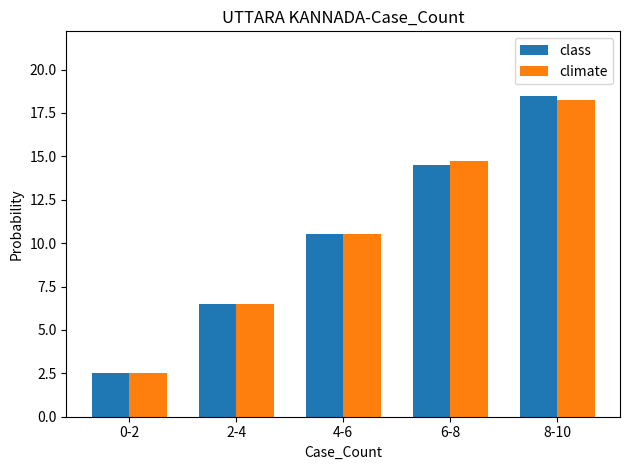

Which series has the widest spread of values?

class